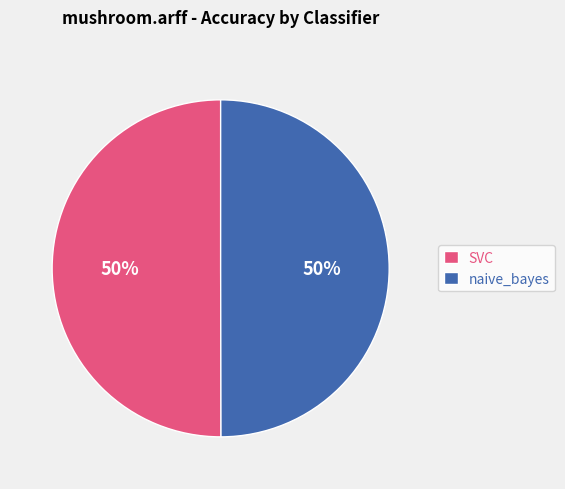

What is the ratio of the value at SVC to the value at naive_bayes?

1.0